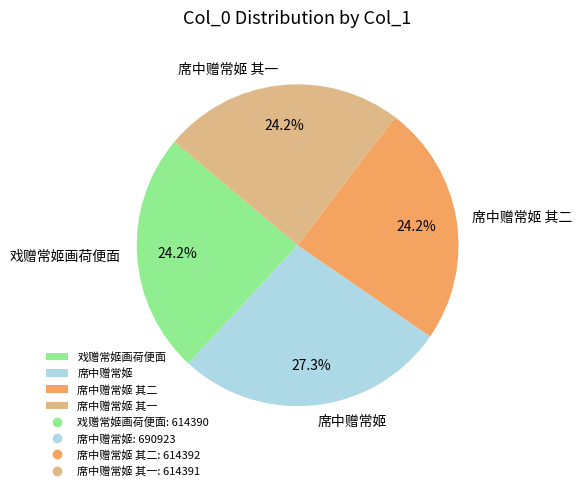

Count the number of slices in the pie.

4